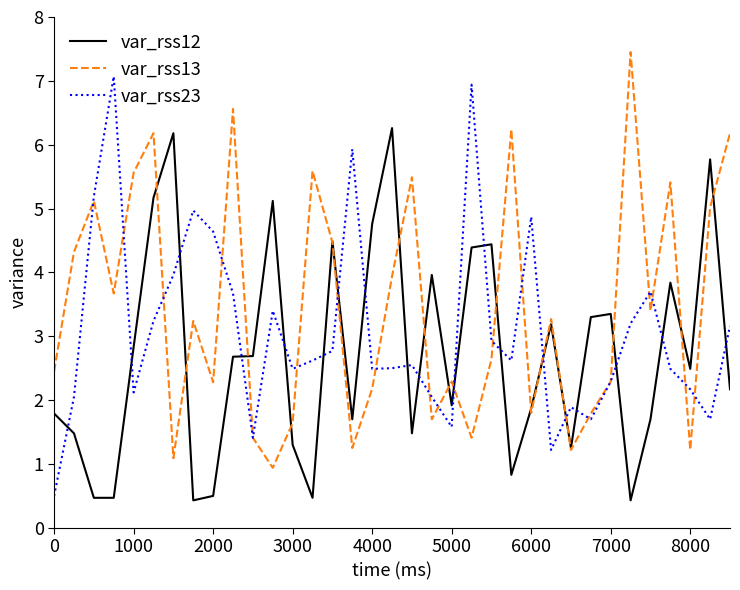

Which series has the largest total across all categories?

var_rss13